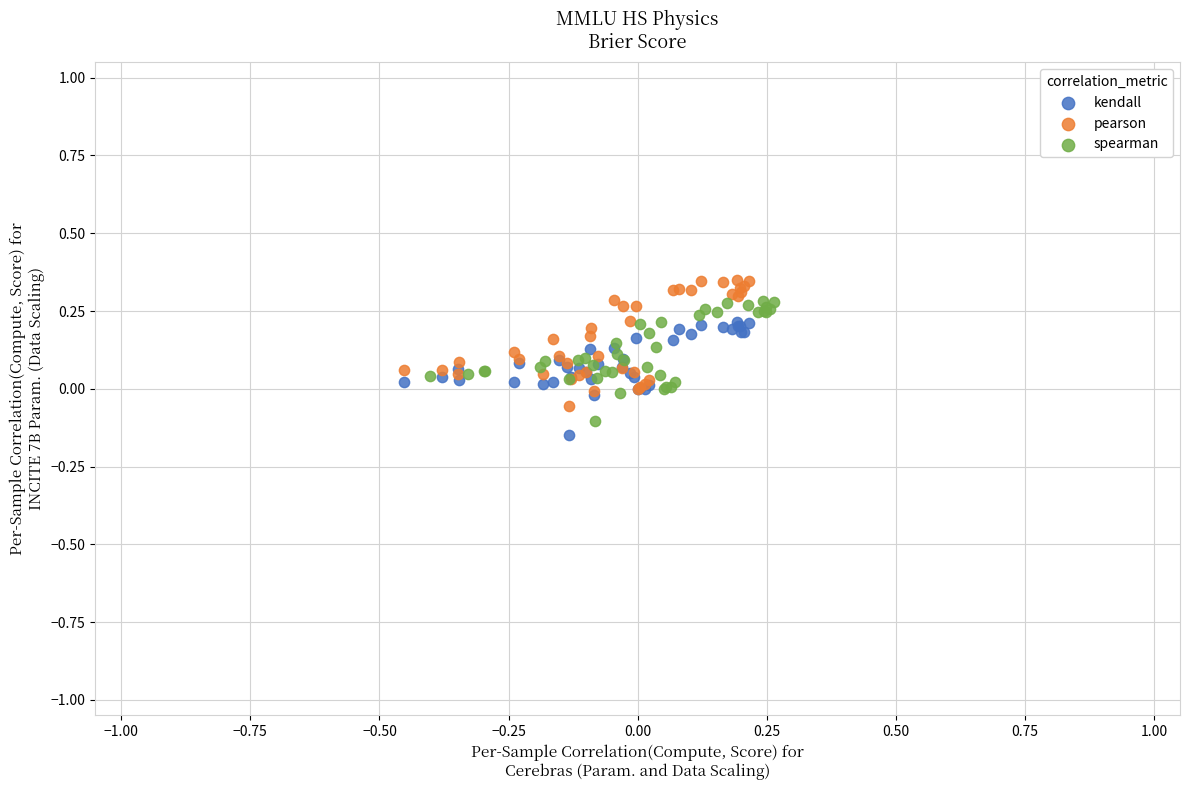

Which series has the largest Y range (max minus min)?

pearson